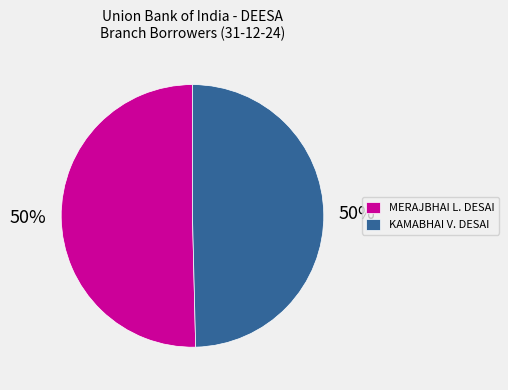

To the nearest percent, what percentage of the pie is KAMABHAI V. DESAI?

50%